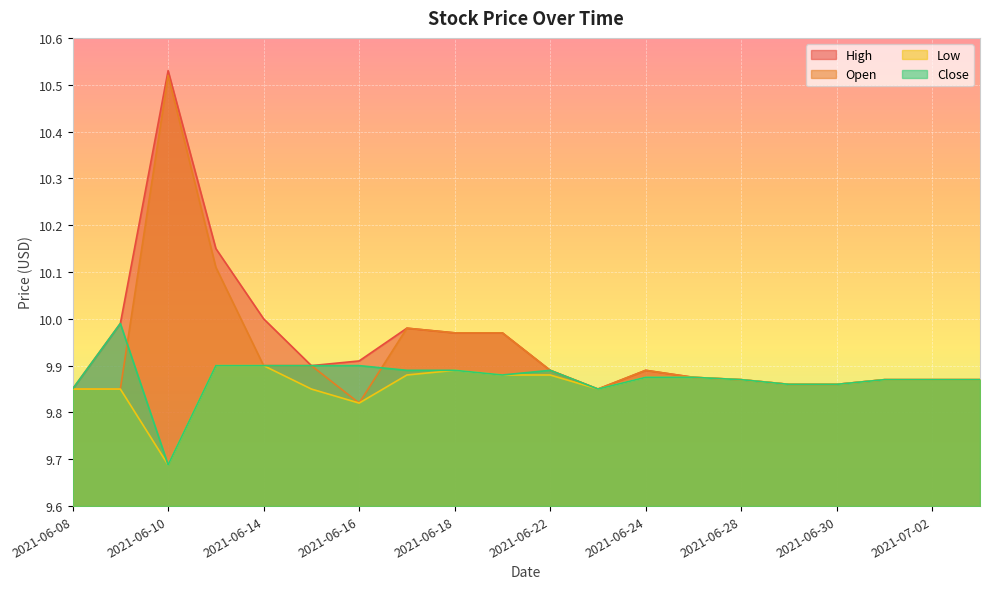

Which series has the largest range (max minus min)?

Open